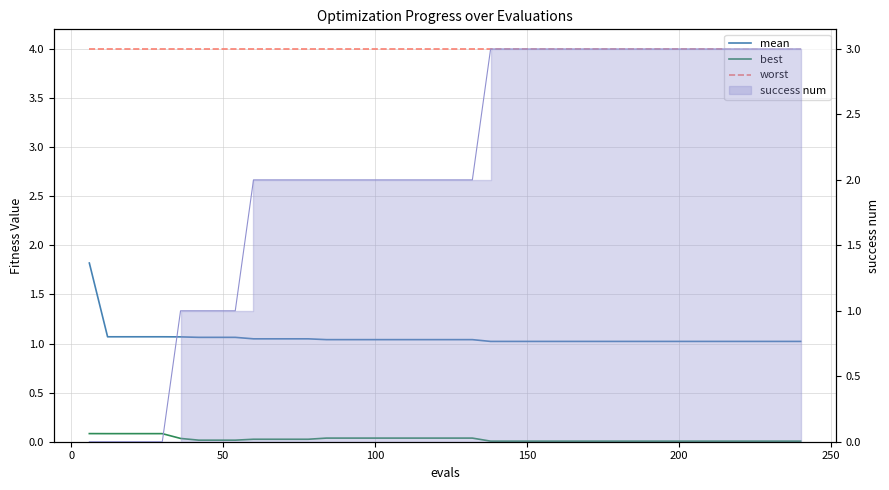

What is the value of the worst point at the 4th from the left?

4.0